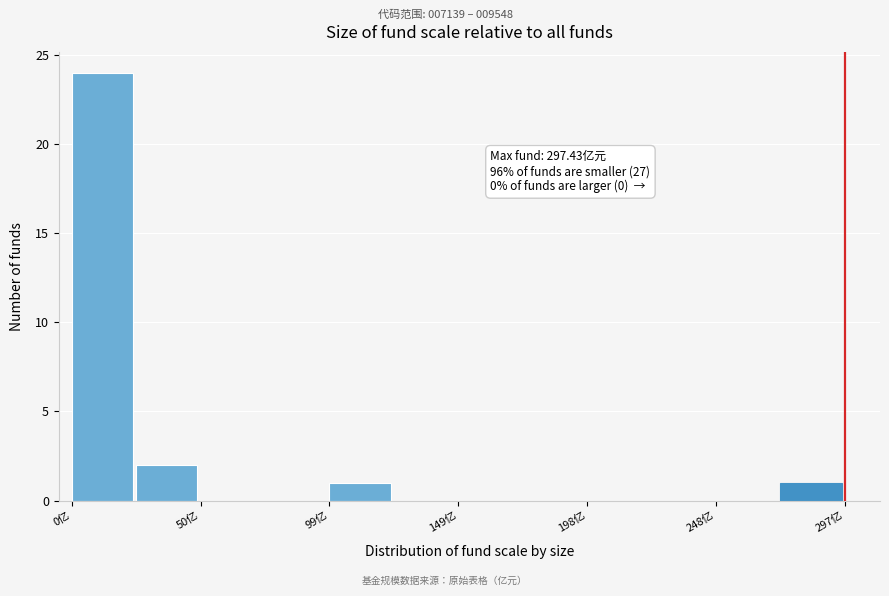

Over which range of the x-axis is the bar tallest?

0 to 25